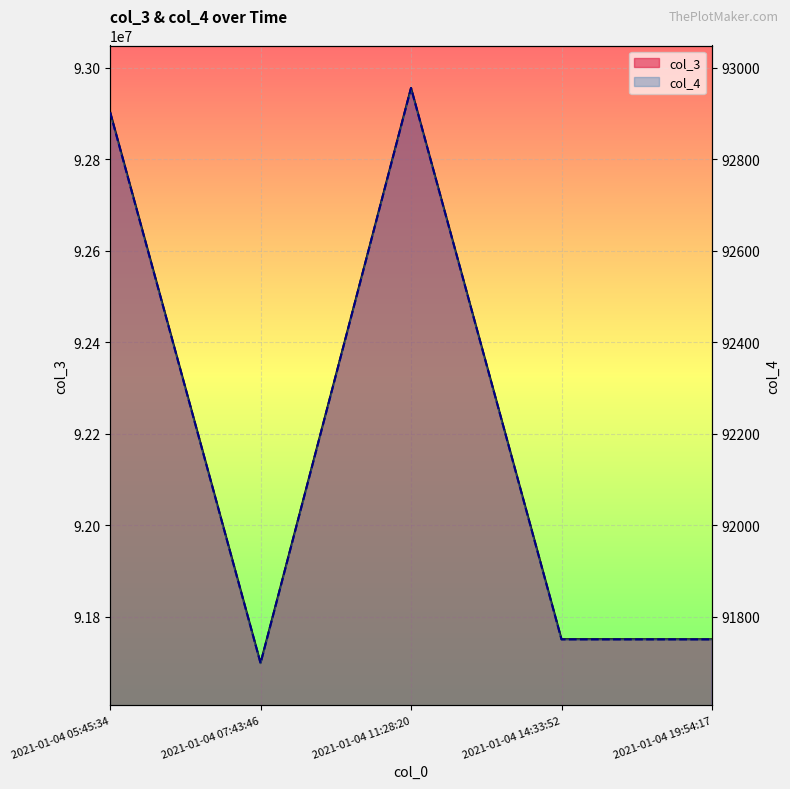

True or false: col_3 and col_4 intersect in this chart.

False